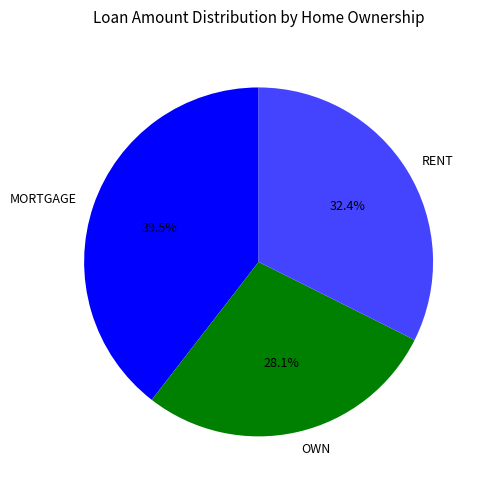

Do OWN and RENT together represent more than half of the pie?

Yes